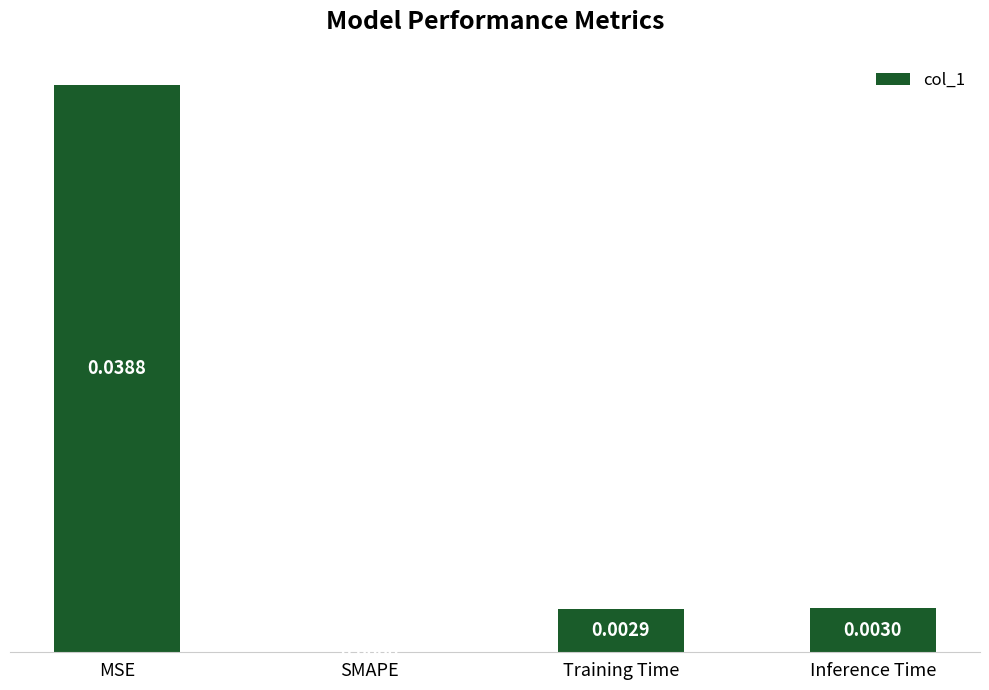

Between Inference Time and Training Time, which is larger?

Inference Time